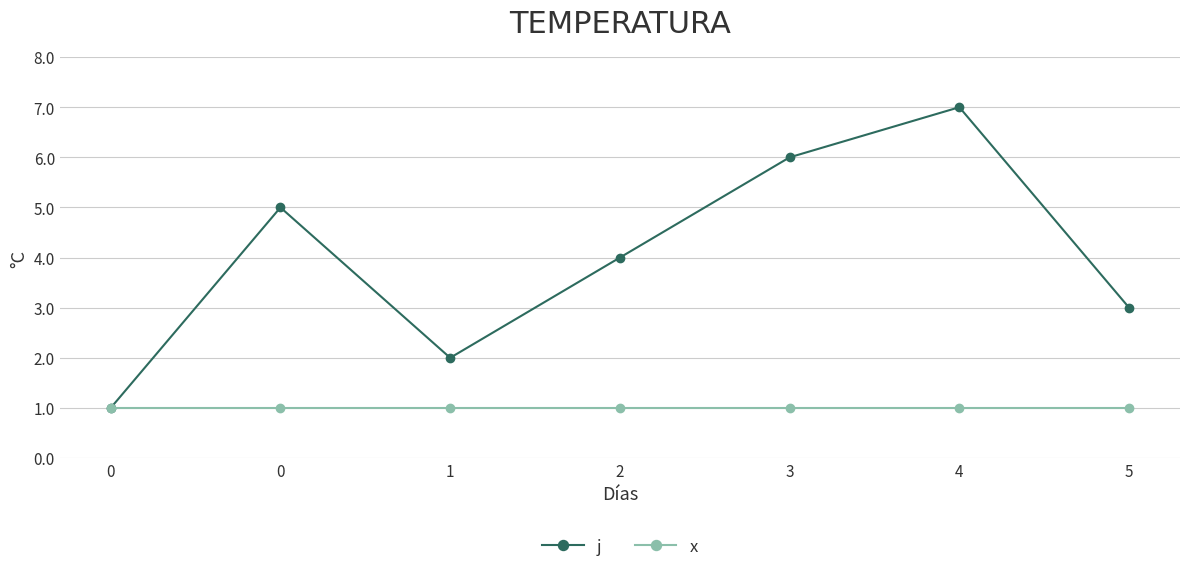

What is the spread (max minus min) of values at 5?

2